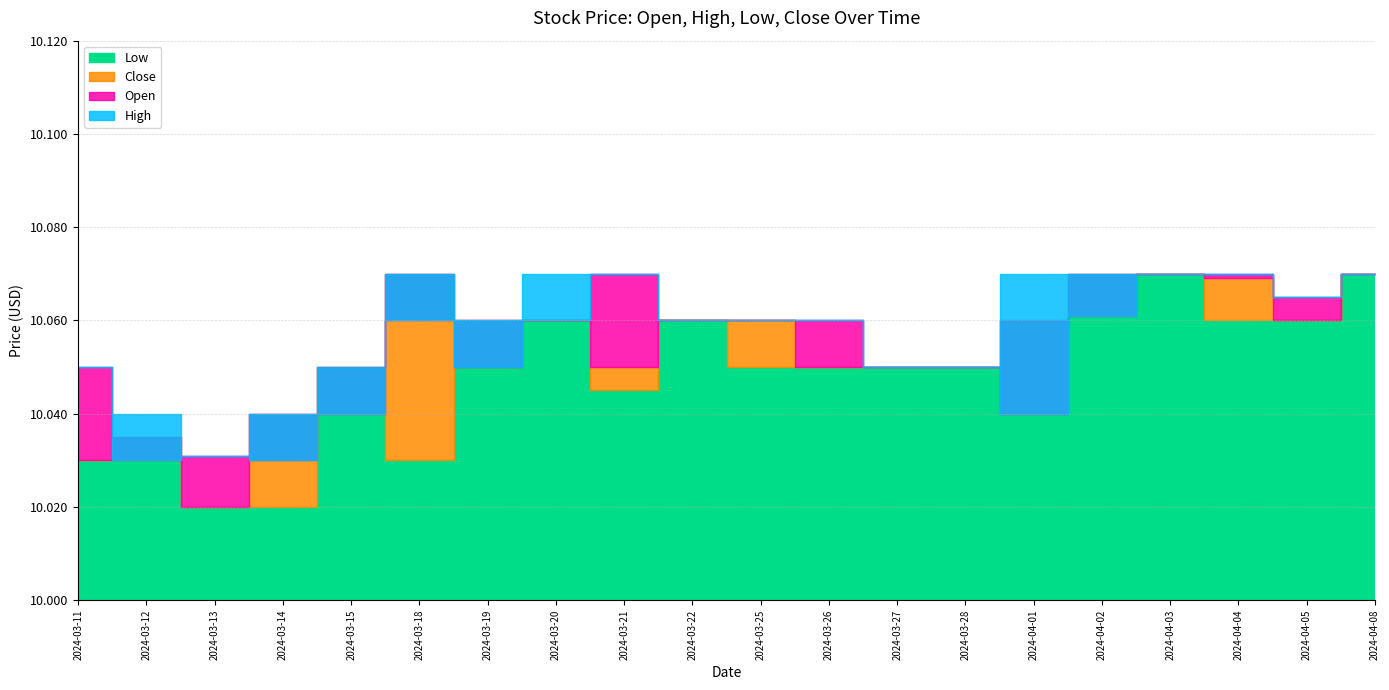

What is the sum of the High values at 2024-03-19 and 2024-03-13?

20.1